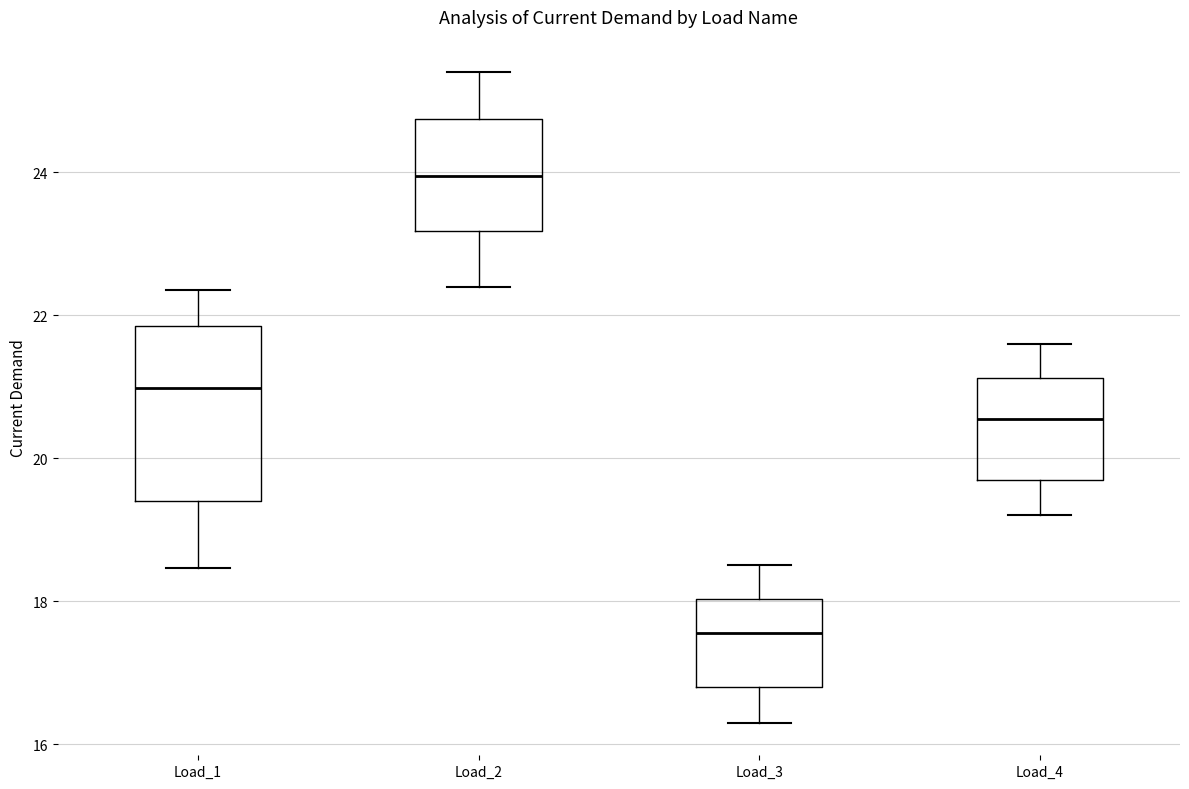

Which box's median line is the lowest?

Load_3